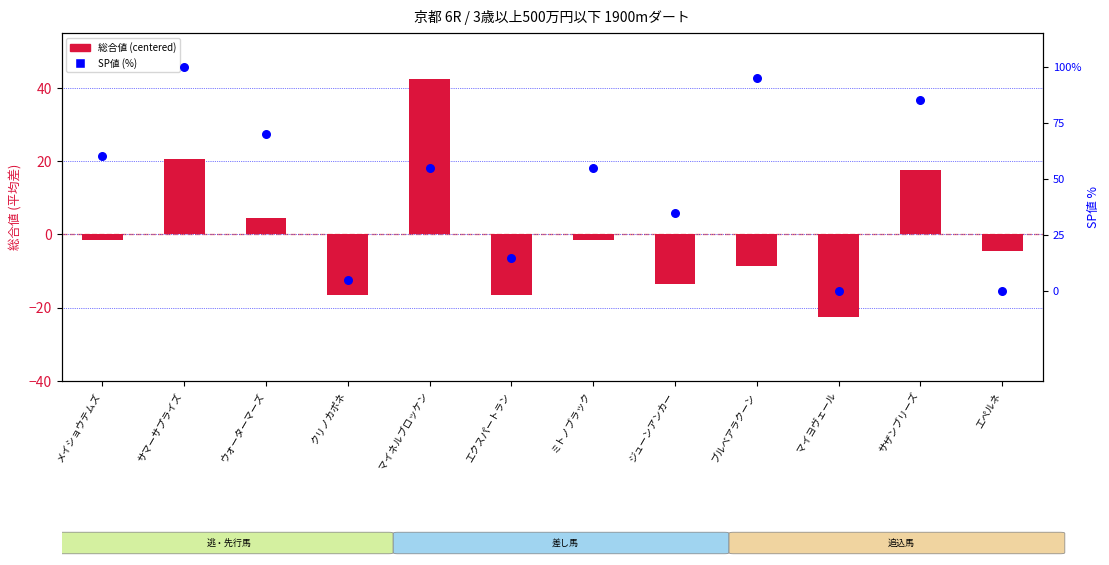

Which series has the largest Y range (max minus min)?

総合値 (centered)